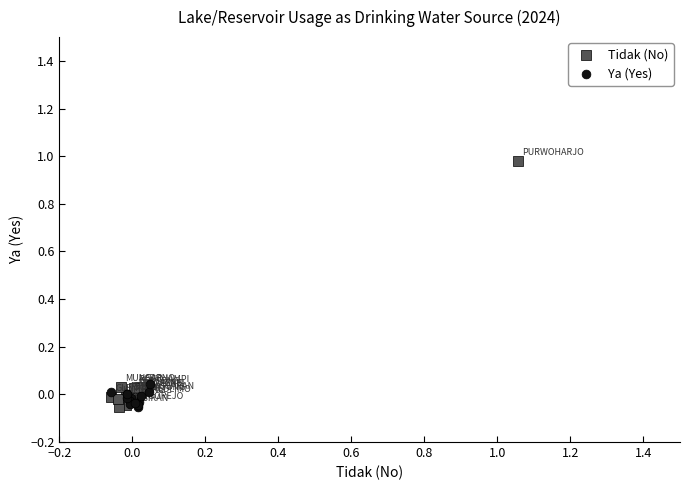

Which series contains the highest Y value?

Tidak (No)